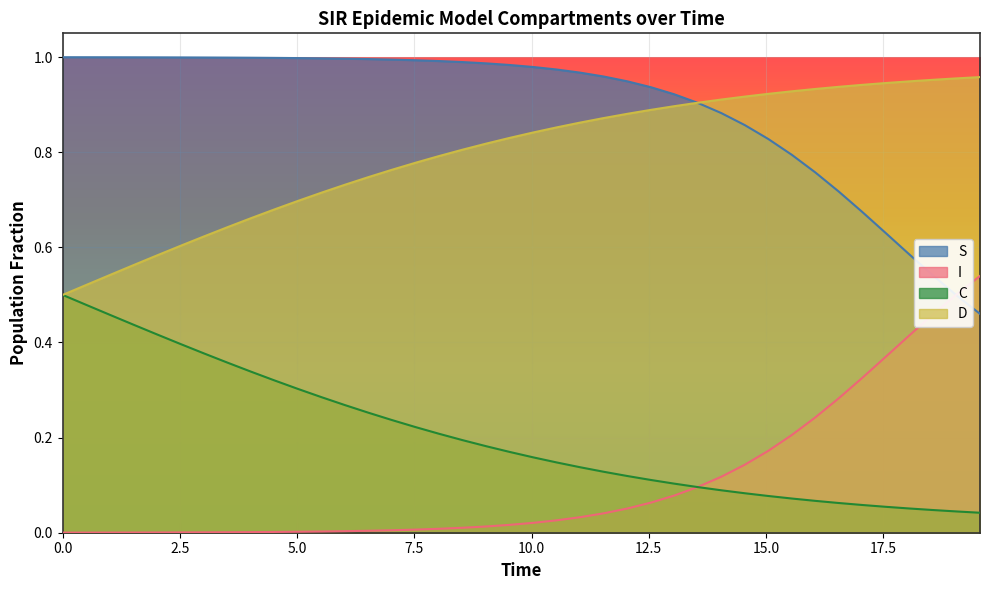

Which series has the widest spread of values?

S